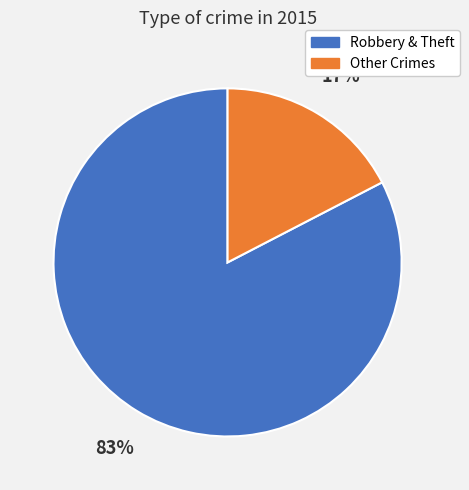

Between Other Crimes and Robbery & Theft, which is larger?

Robbery & Theft